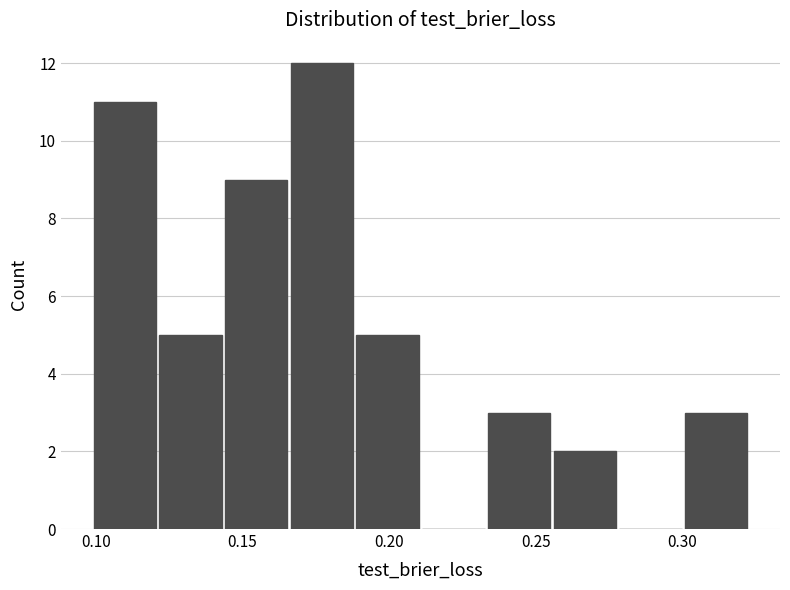

Reading left to right, list every bar in this chart as the range it spans on the x-axis followed by its height. Neither the bar edges nor the heights are printed on the chart, so give them approximately, as read against the axes.

0.100 to 0.120: 11
0.120 to 0.145: 5
0.145 to 0.165: 9
0.165 to 0.190: 12
0.190 to 0.210: 5
0.210 to 0.235: 0
0.235 to 0.255: 3
0.255 to 0.280: 2
0.280 to 0.300: 0
0.300 to 0.325: 3